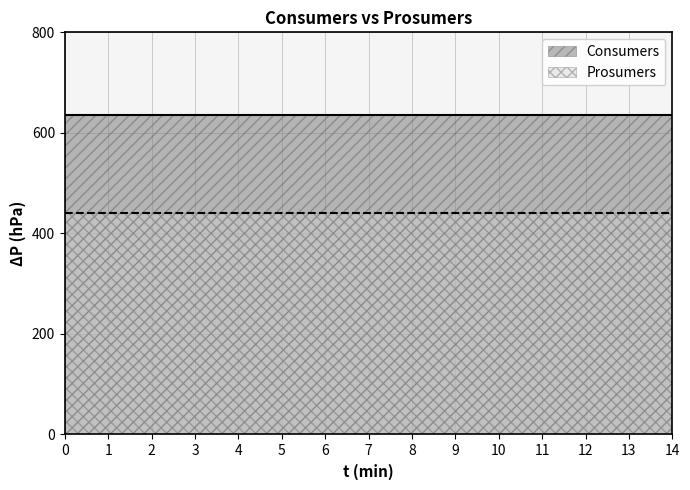

Reading right to left, extract all data points from this chart.

Consumers: 635	635	635	635	635	635	635	635	635	635	635	635	635	635	635
Prosumers: 440	440	440	440	440	440	440	440	440	440	440	440	440	440	440